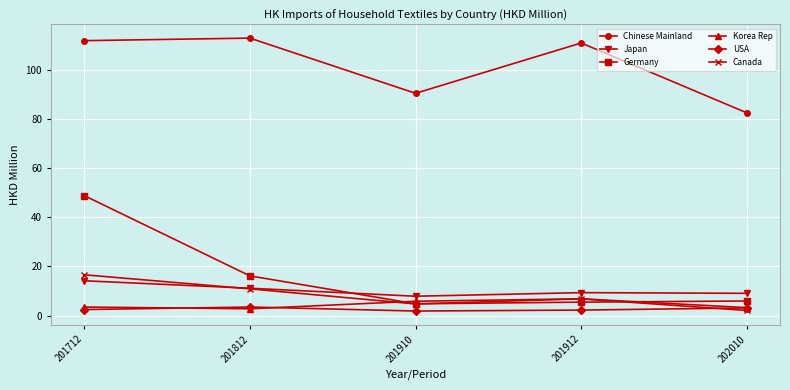

At how many categories does at least one series exceed 43?

5